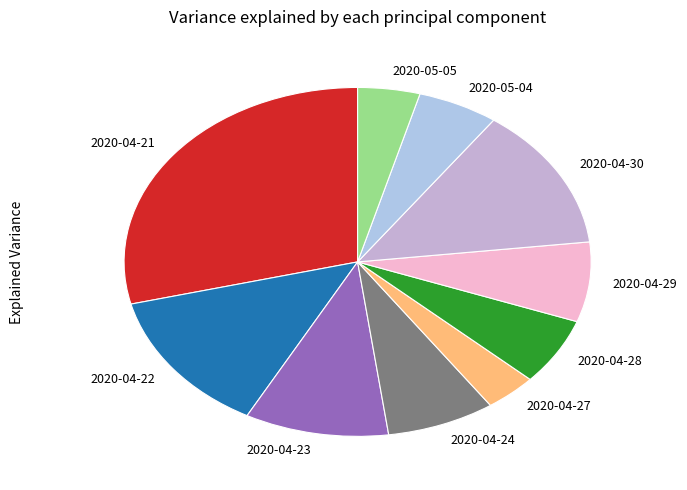

Between 2020-05-04 and 2020-05-05, which is larger?

2020-05-04